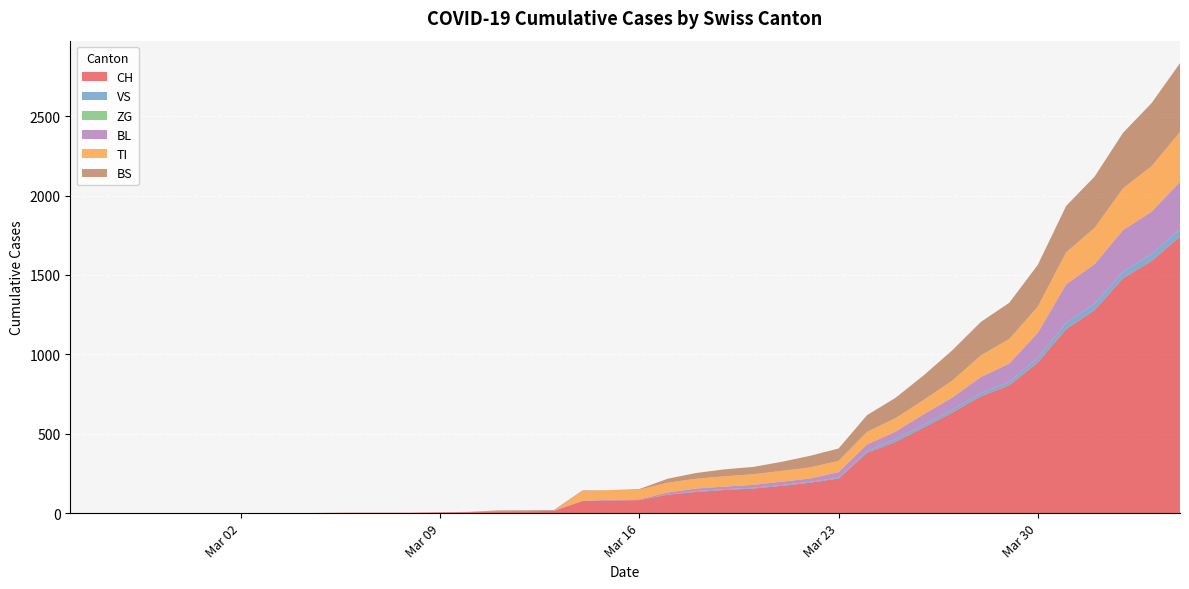

Reading right to left, what are all the values shown in this chart?

CH: 1742	1588	1480	1279	1160	948	806	736	634	540	449	380	218	192	172	155	146	134	116	82	79	76	14	12	11	6	5	3	3	3	2	0	0	0	0	0	0	0	0	0
VS: 46	44	41	40	39	29	21	21	18	18	18	12	5	5	5	5	5	5	1	0	0	0	0	0	0	0	0	0	0	0	0	0	0	0	0	0	0	0	0	0
ZG: 0	0	0	0	0	0	0	0	0	0	0	0	0	0	0	0	0	0	0	0	0	0	0	0	0	0	0	0	0	0	0	0	0	0	0	0	0	0	0	0
BL: 298	266	262	249	242	158	115	100	76	65	46	40	35	21	21	18	16	16	13	5	5	2	2	2	2	2	1	0	0	0	0	0	0	0	0	0	0	0	0	0
TI: 314	287	263	229	202	165	155	136	107	91	85	80	71	70	68	67	65	62	62	61	61	61	0	0	0	0	0	0	0	0	0	0	0	0	0	0	0	0	0	0
BS: 434	397	350	323	292	263	228	211	191	155	128	105	78	73	57	46	44	36	25	4	0	4	4	4	4	0	0	0	0	0	0	0	0	0	0	0	0	0	0	0